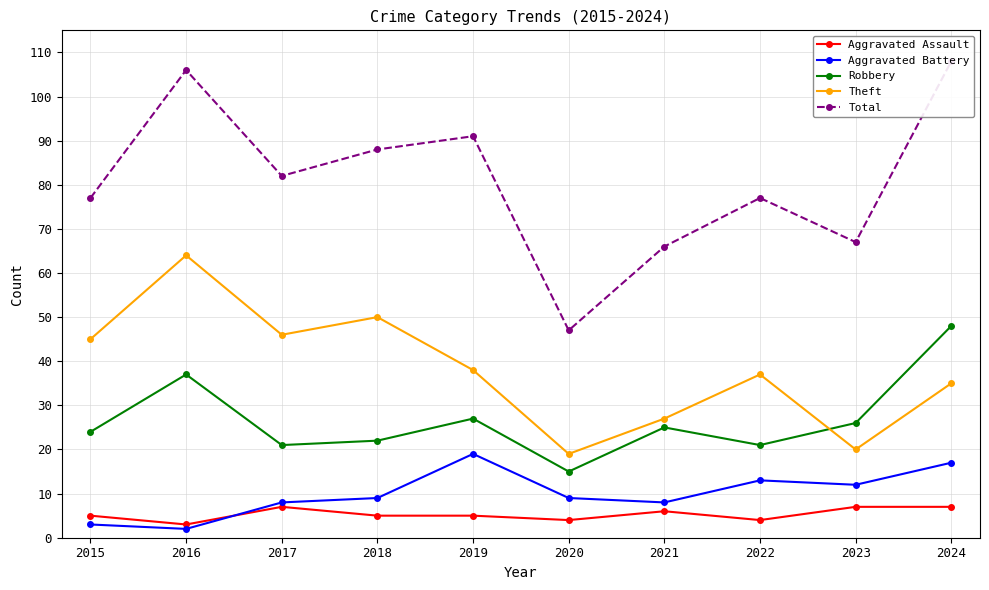

At how many categories does at least one series exceed 45?

10